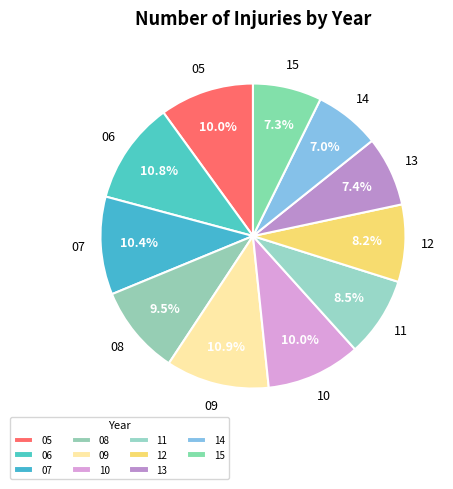

Count the number of slices in the pie.

11